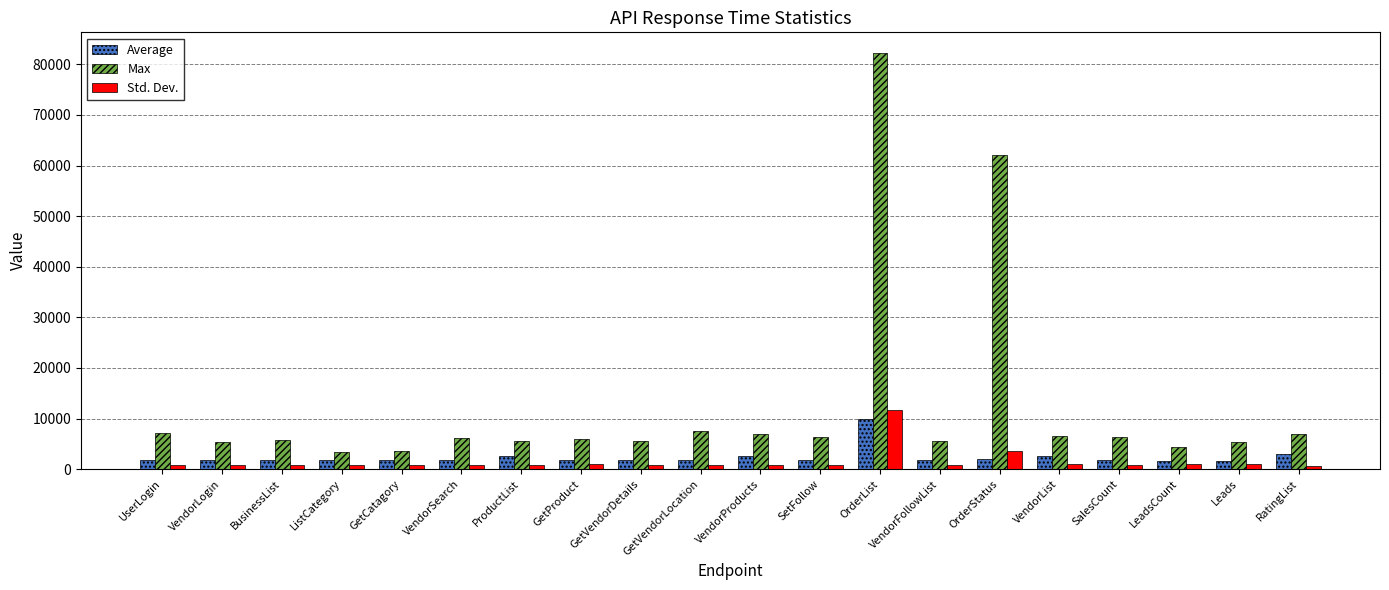

Is it true that Std. Dev. equals 3578.6 at OrderStatus?

True